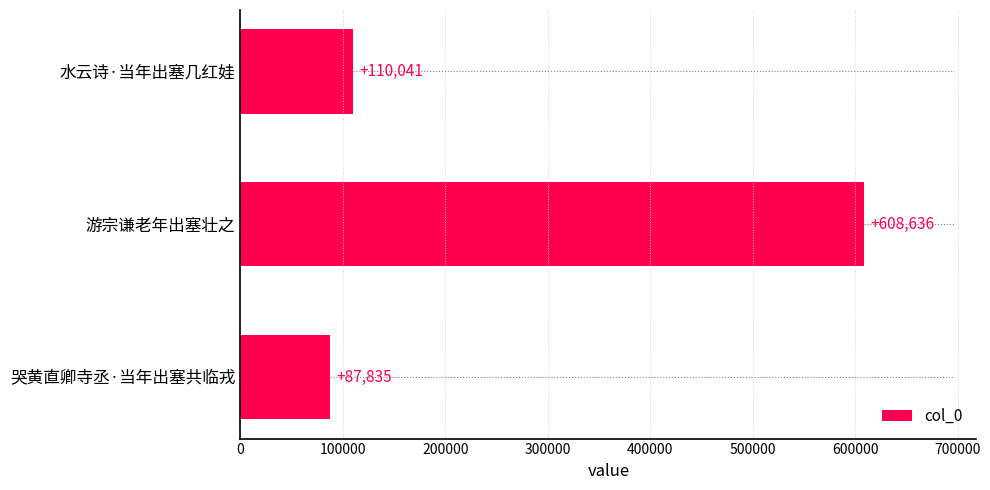

What is the change in value from 水云诗·当年出塞几红娃 to 哭黄直卿寺丞·当年出塞共临戎?

-22206